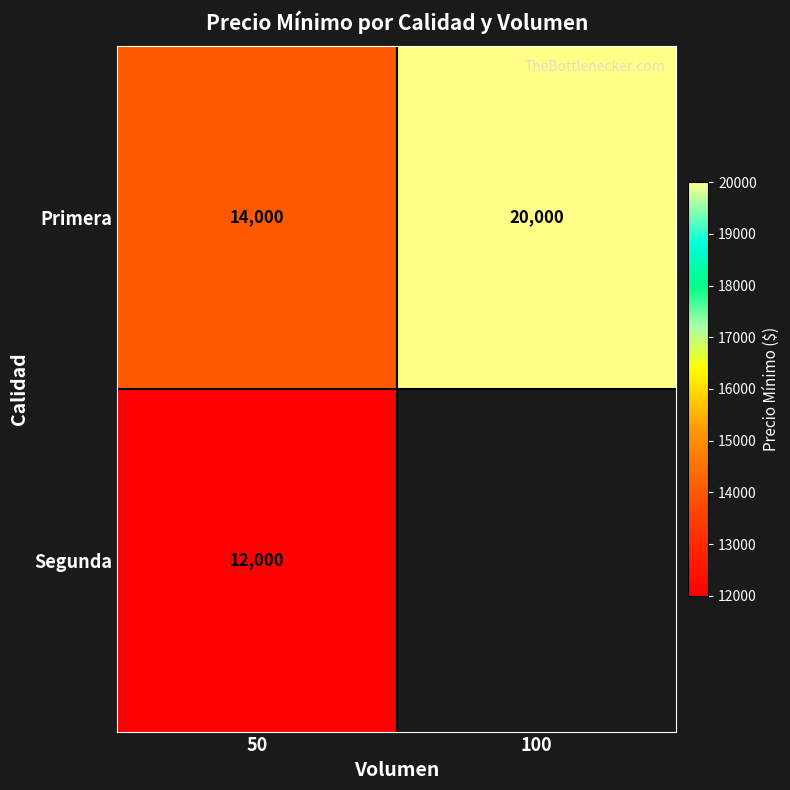

At which category does the chart reach its minimum across all series?

50